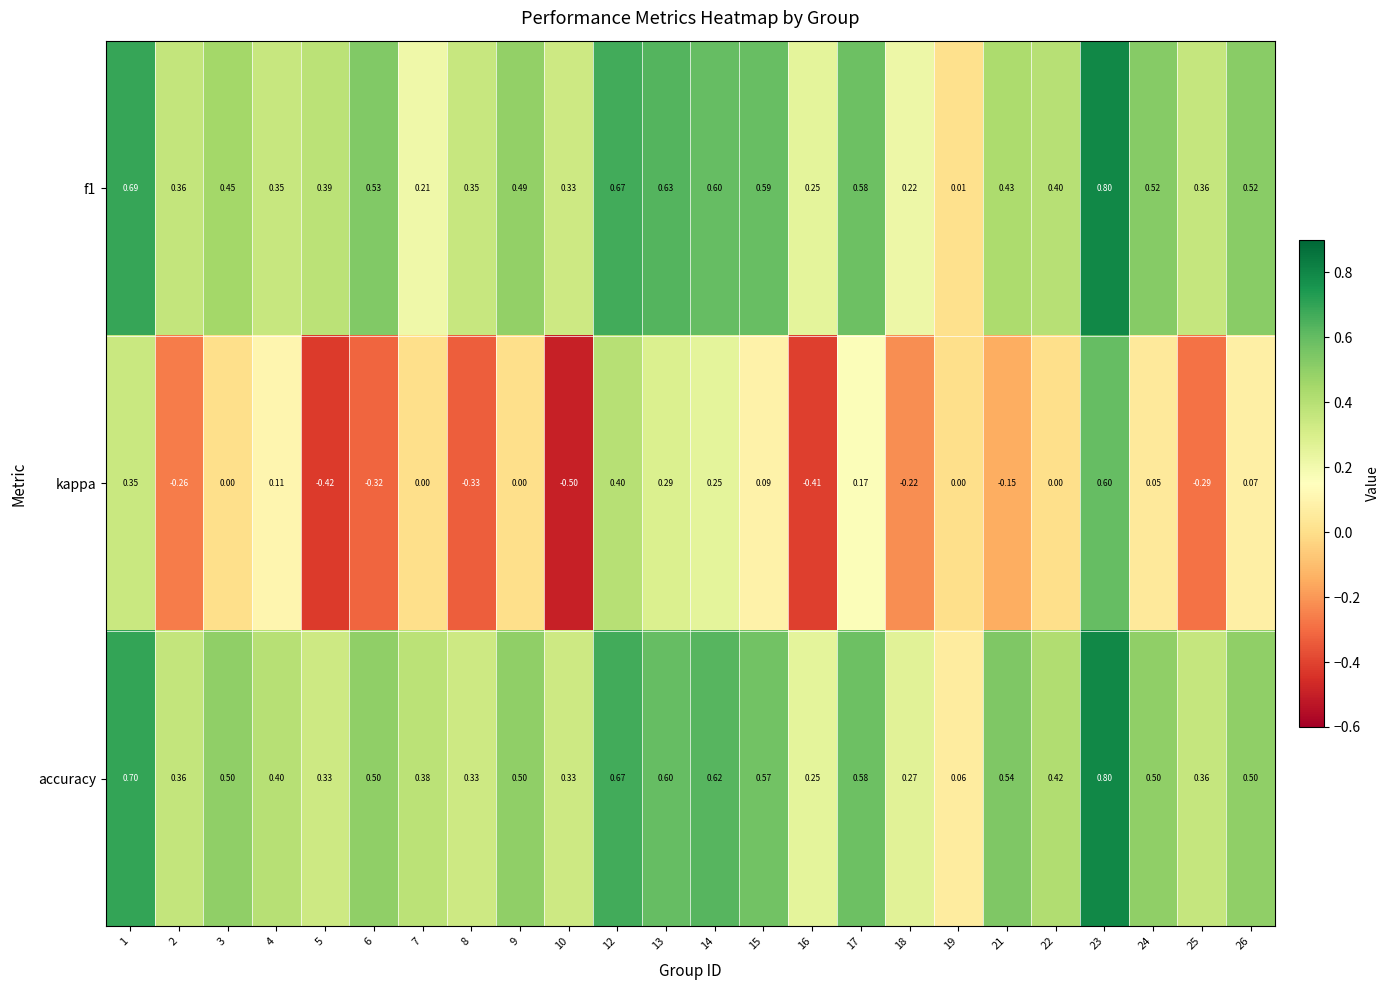

Which series has the widest spread of values?

kappa